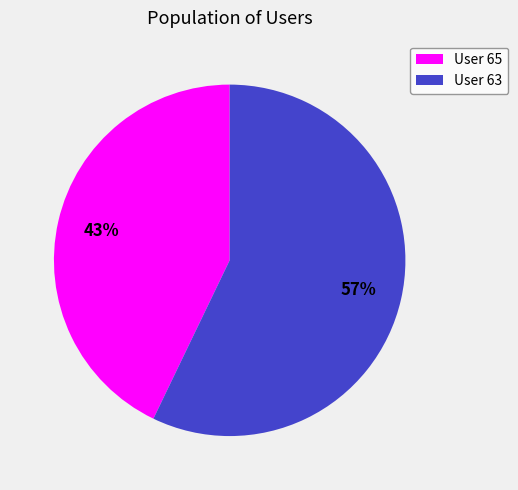

What is the largest slice in the pie chart?

User 63